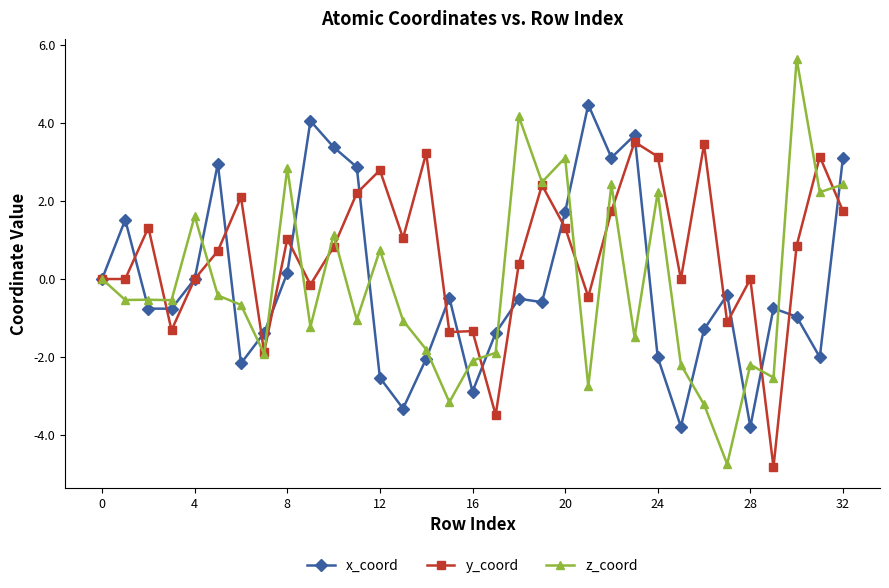

Which series has the widest spread of values?

z_coord